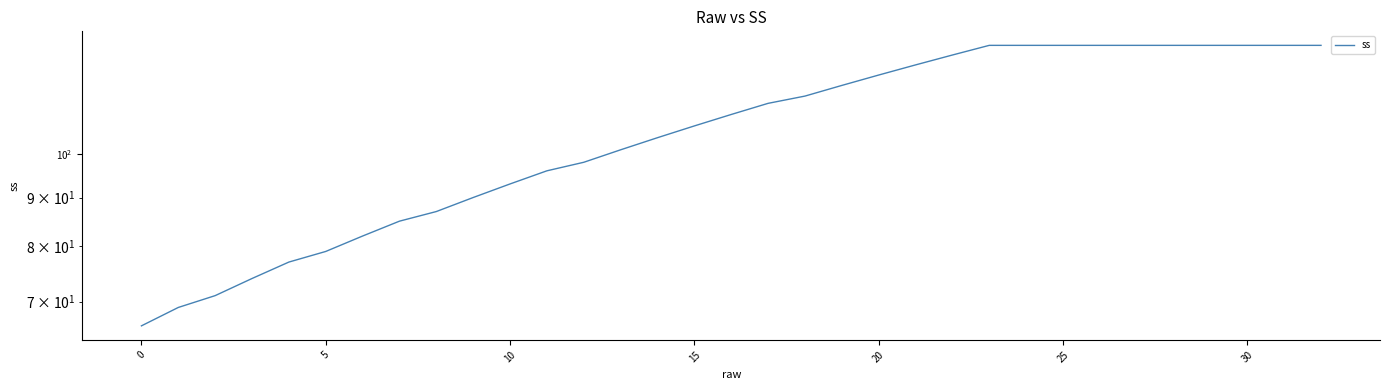

Is it true that the value at 25 is 130?

True